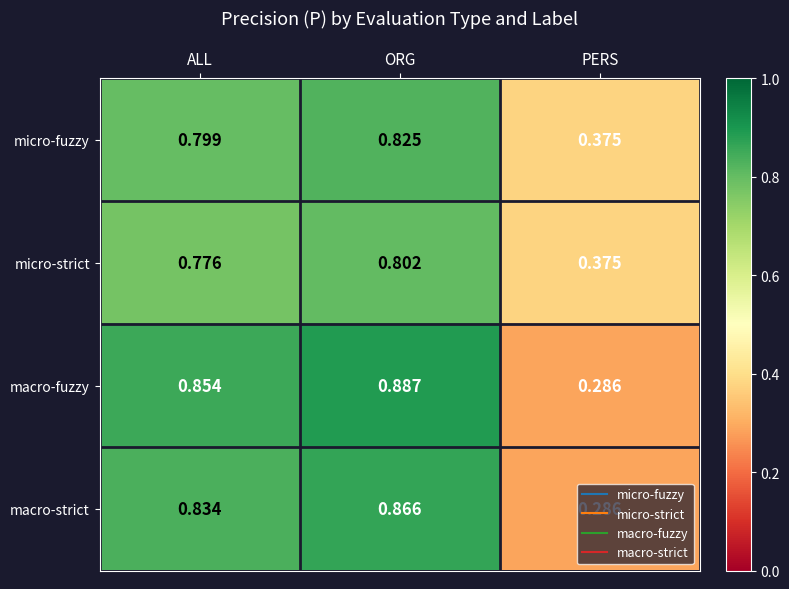

At which category is the sum across all series the highest?

ORG